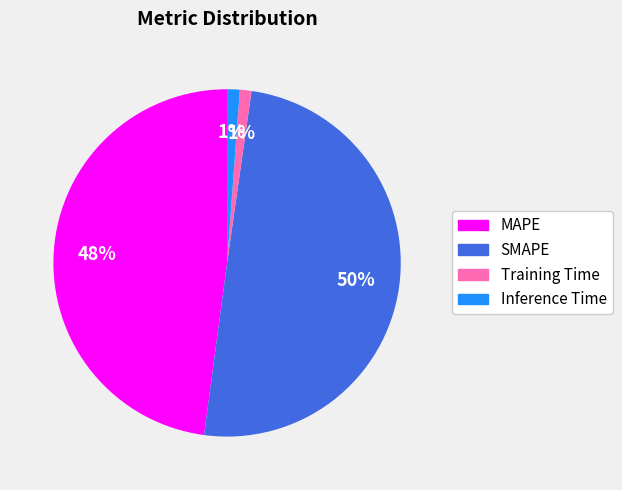

How many segments does this pie chart have?

4